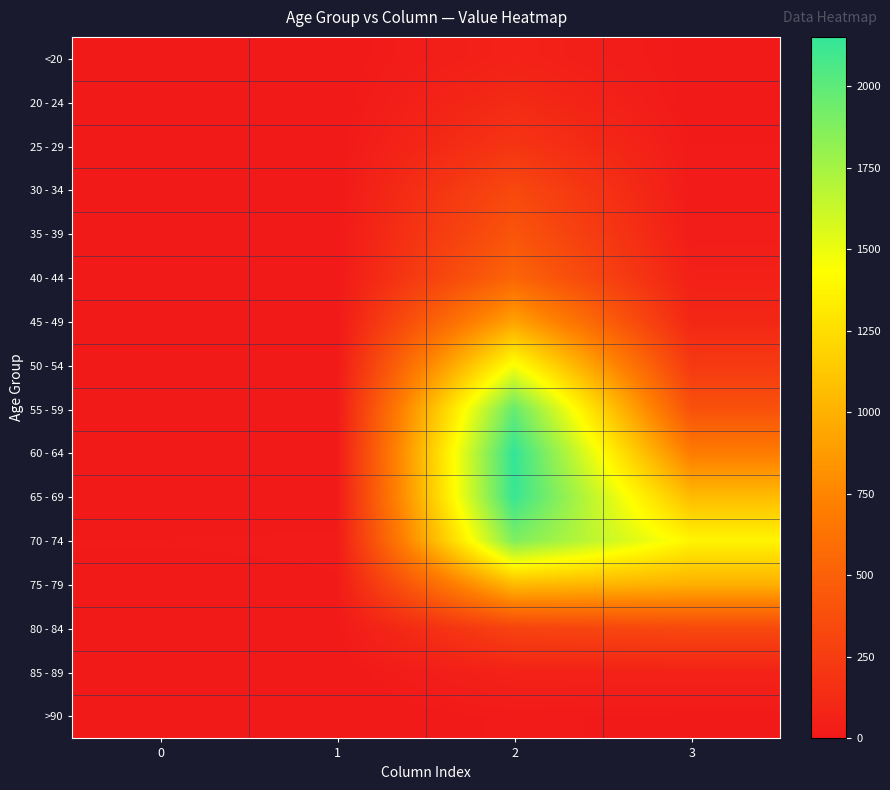

How many distinct data groups are displayed?

16